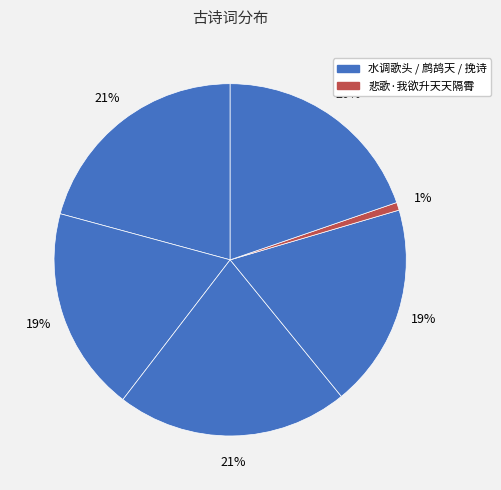

How many slices are in this pie chart?

6